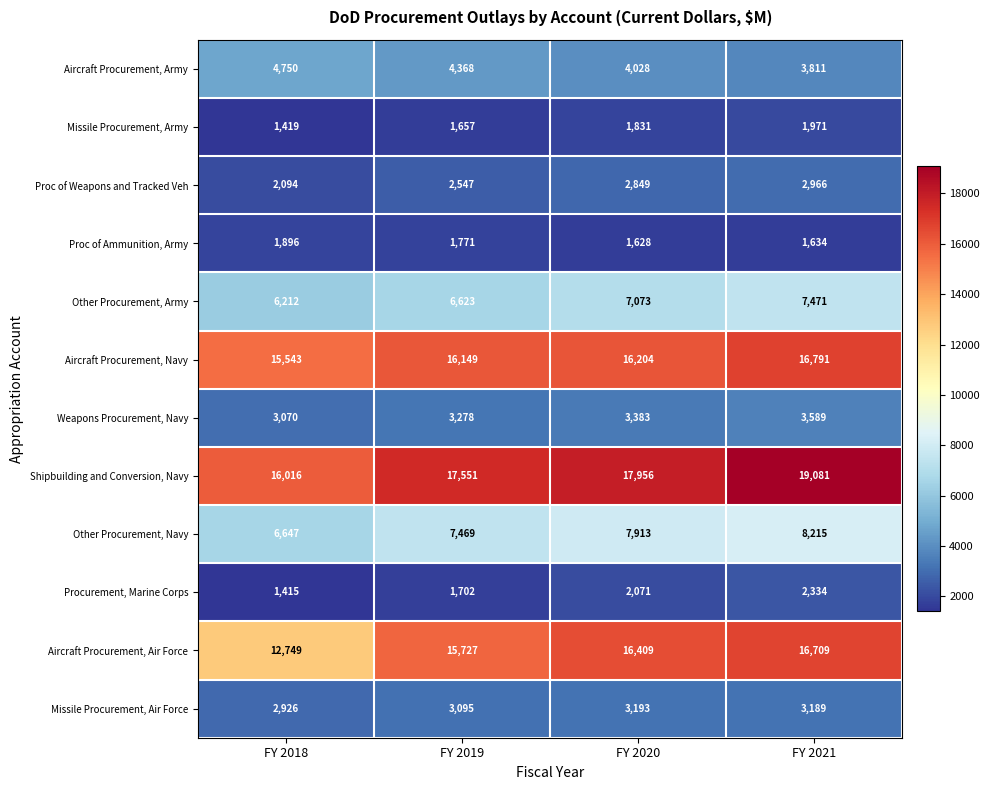

What is the spread (max minus min) of values at FY 2021?

17447